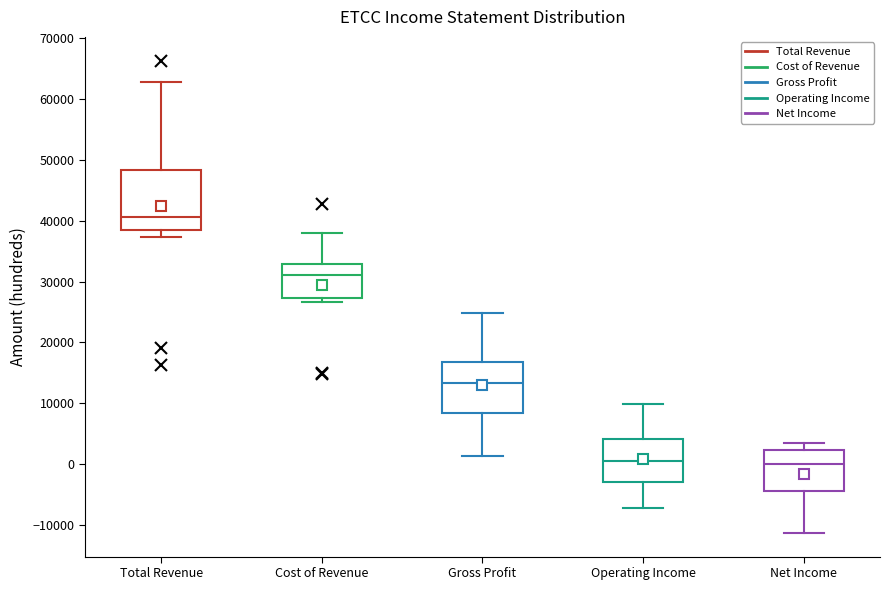

Which box has the highest median line?

Total Revenue